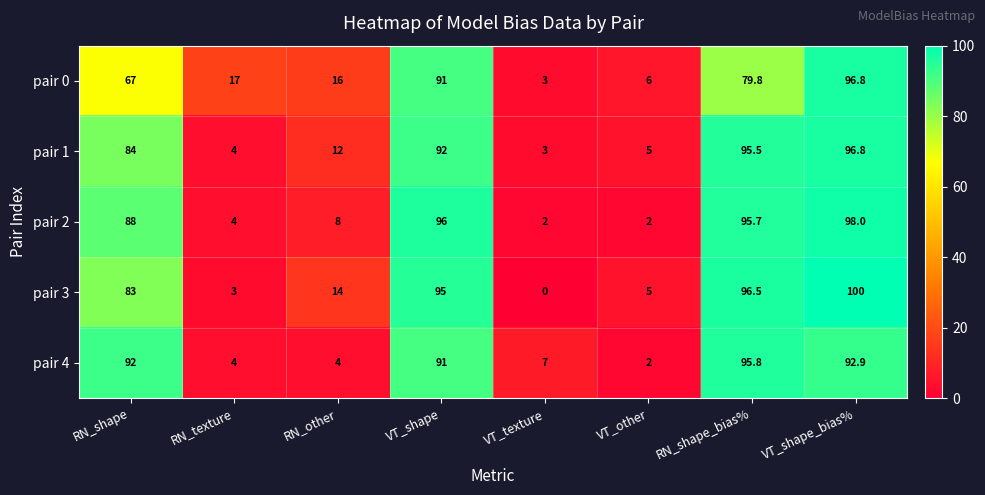

What is the sum of the pair 3 values at RN_texture and VT_other?

8.0